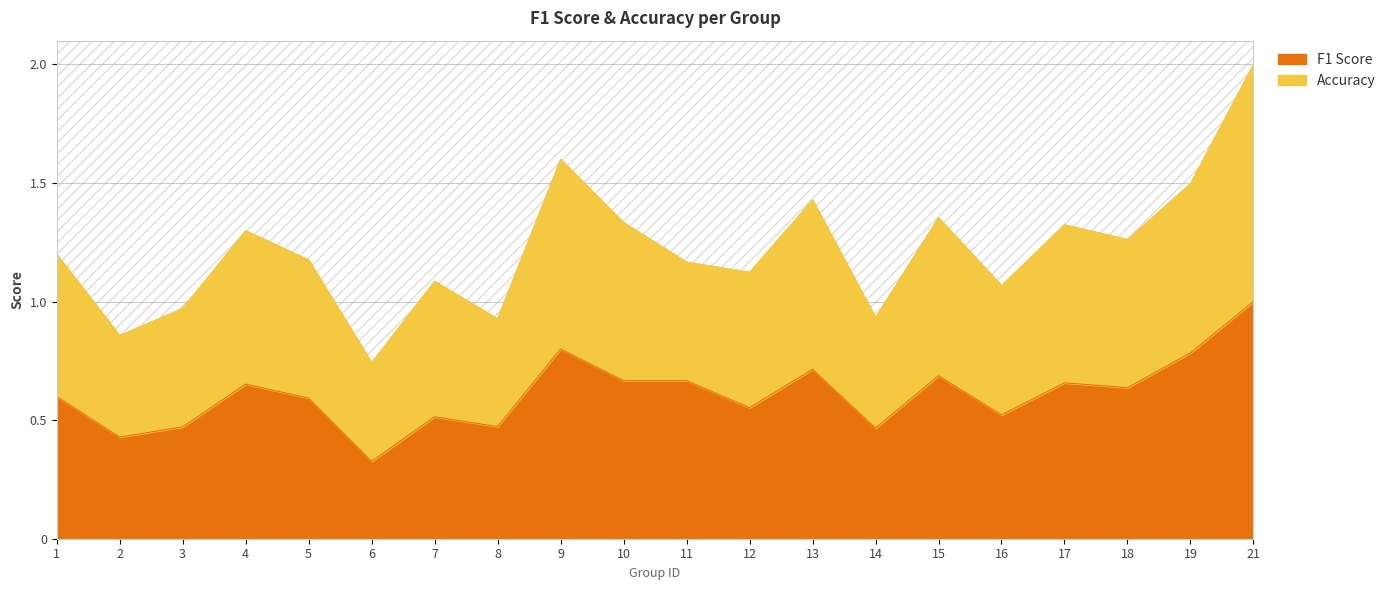

List the series in order of their overall mean, highest first.

accuracy, f1